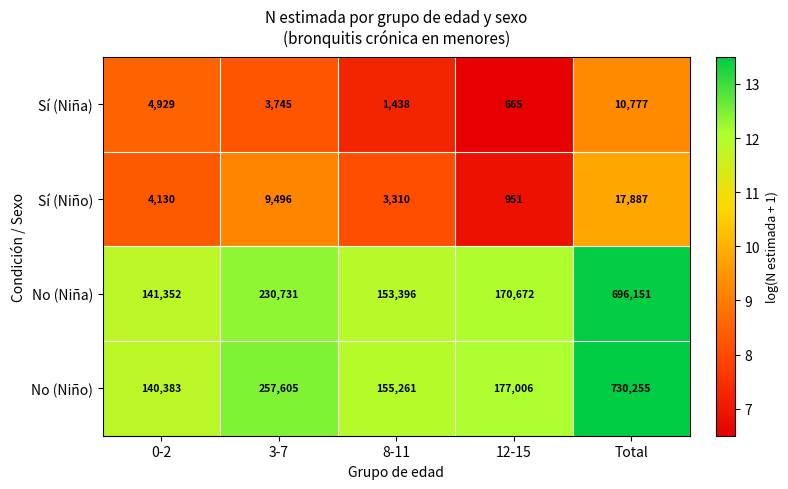

Between 0-2 and 12-15, which series saw the biggest shift?

No (Niño)